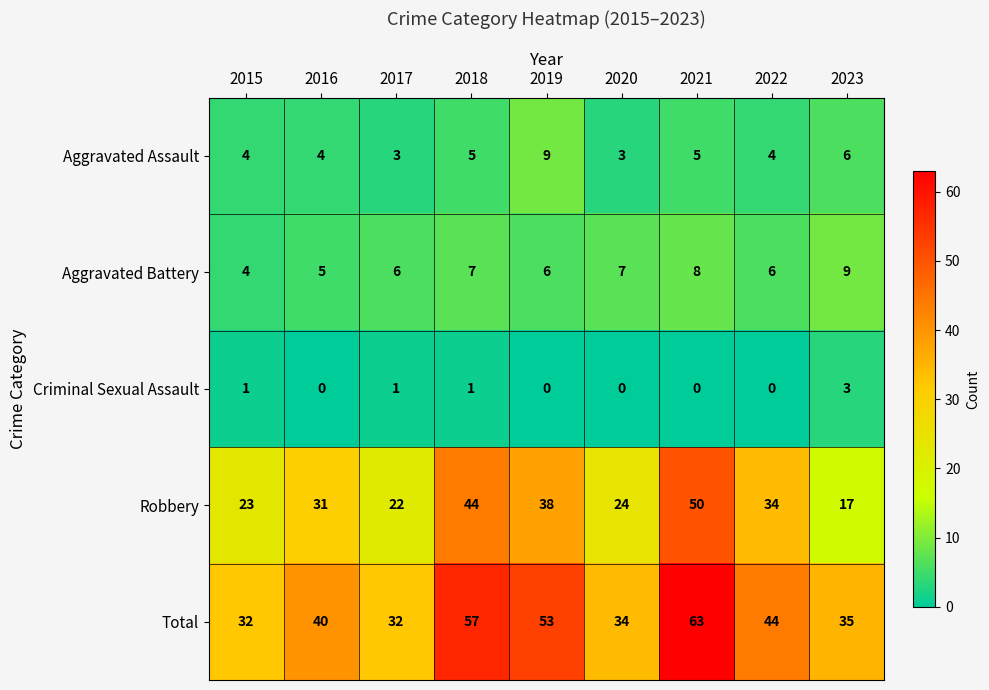

What is the sum of the Robbery values at 2020 and 2022?

58